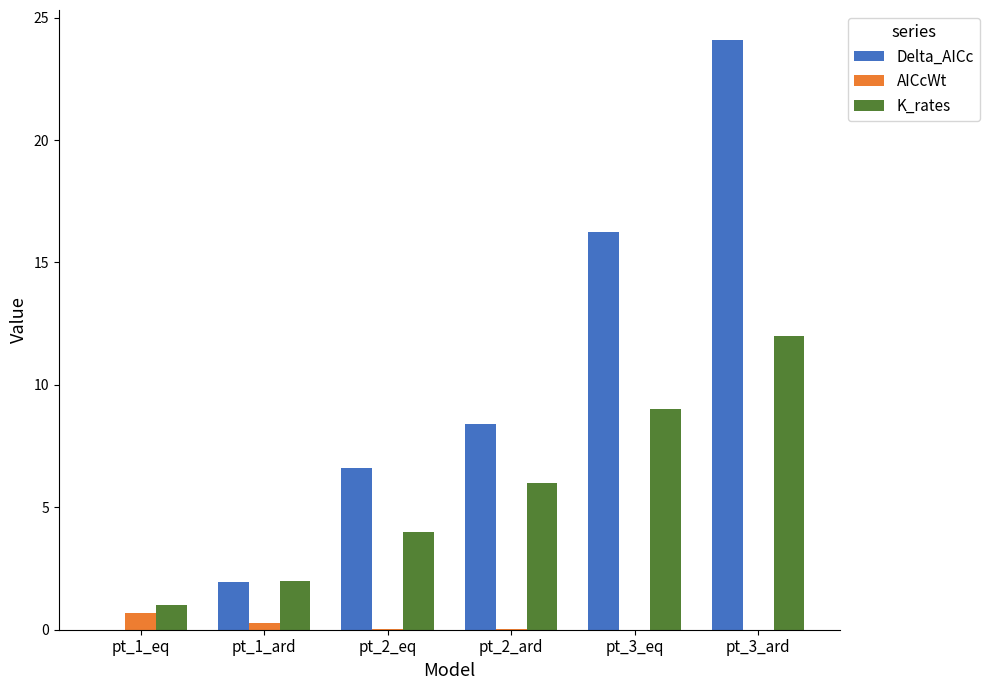

What is the total value across all series at pt_1_eq?

1.7